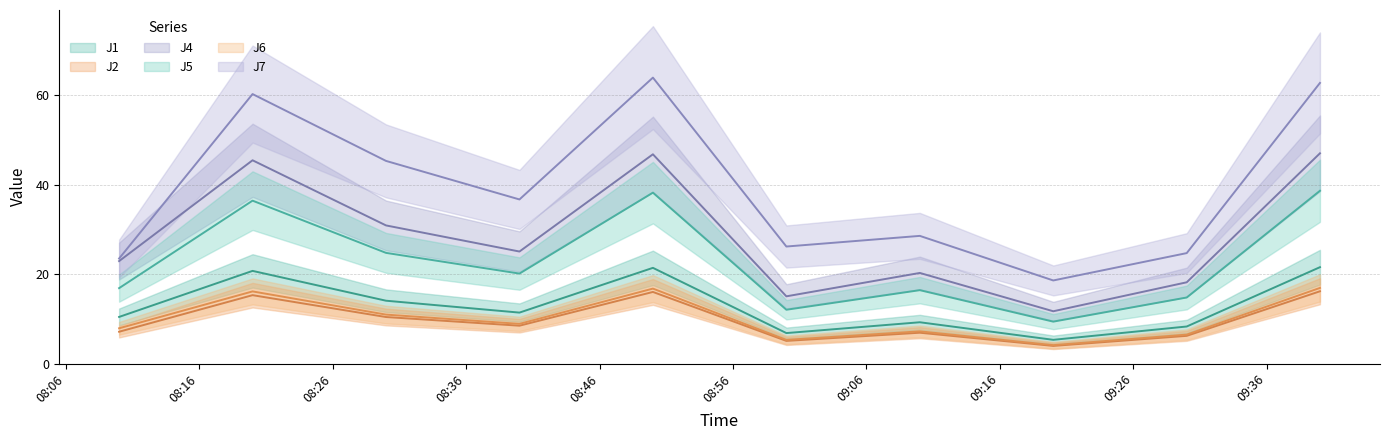

Reading right to left, list all the values displayed in this chart.

J1: 21.6	8.3	5.3	9.2	6.8	21.4	11.4	14.1	20.7	10.4
J2: 16.2	6.2	4.0	6.9	5.1	16.0	8.5	10.4	15.3	7.1
J4: 47.0	18.2	11.7	20.3	15.0	46.8	25.1	30.9	45.5	22.9
J5: 38.6	14.8	9.4	16.4	12.0	38.2	20.1	24.8	36.4	16.9
J6: 16.9	6.5	4.1	7.2	5.3	16.8	8.9	10.9	16.1	7.9
J7: 62.8	24.7	18.6	28.6	26.2	64.0	36.7	45.3	60.3	23.5